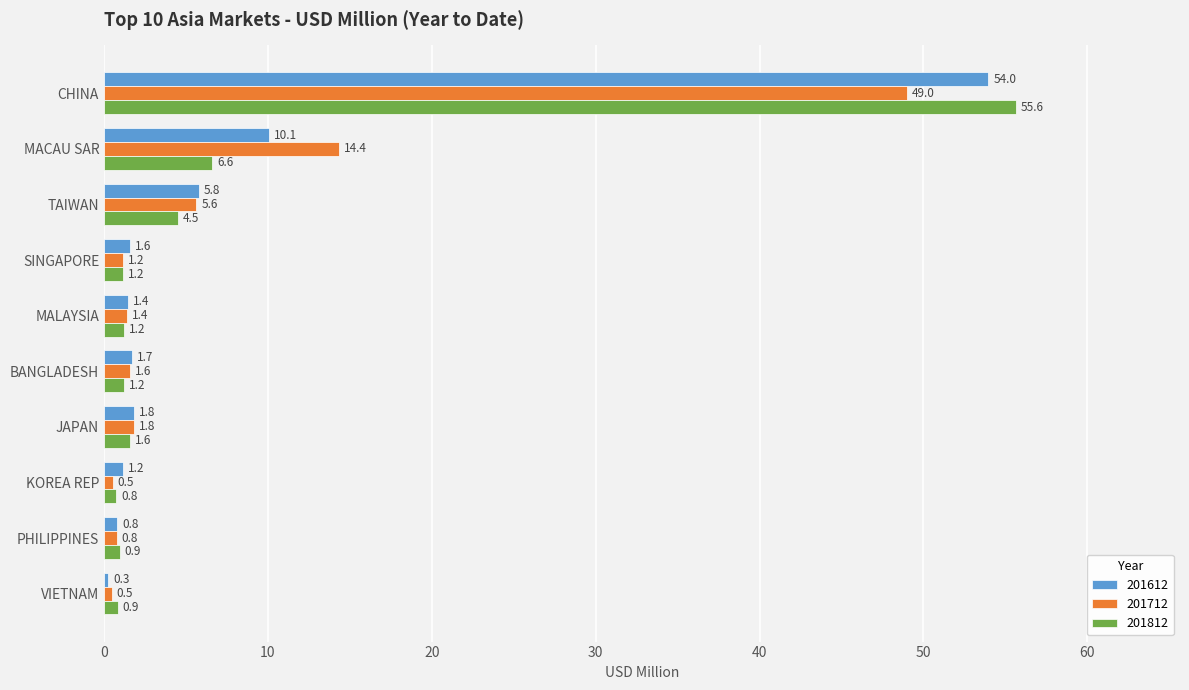

List the series in order of their overall mean, highest first.

201612, 201712, 201812